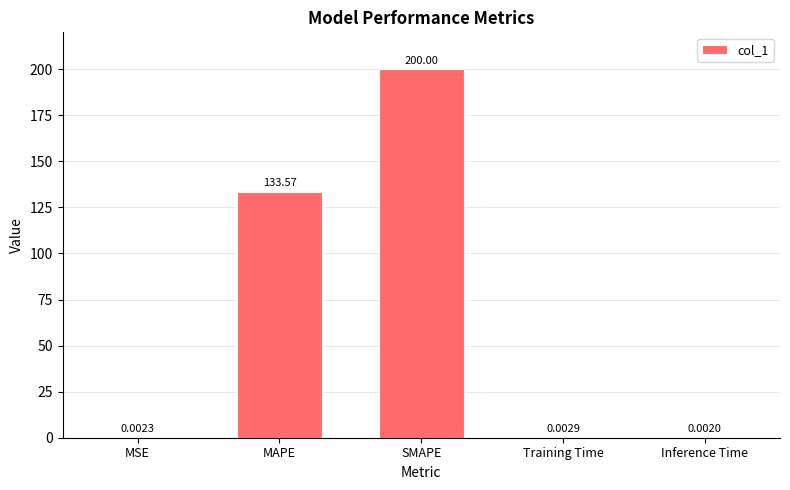

What is the sum of all values?

333.6